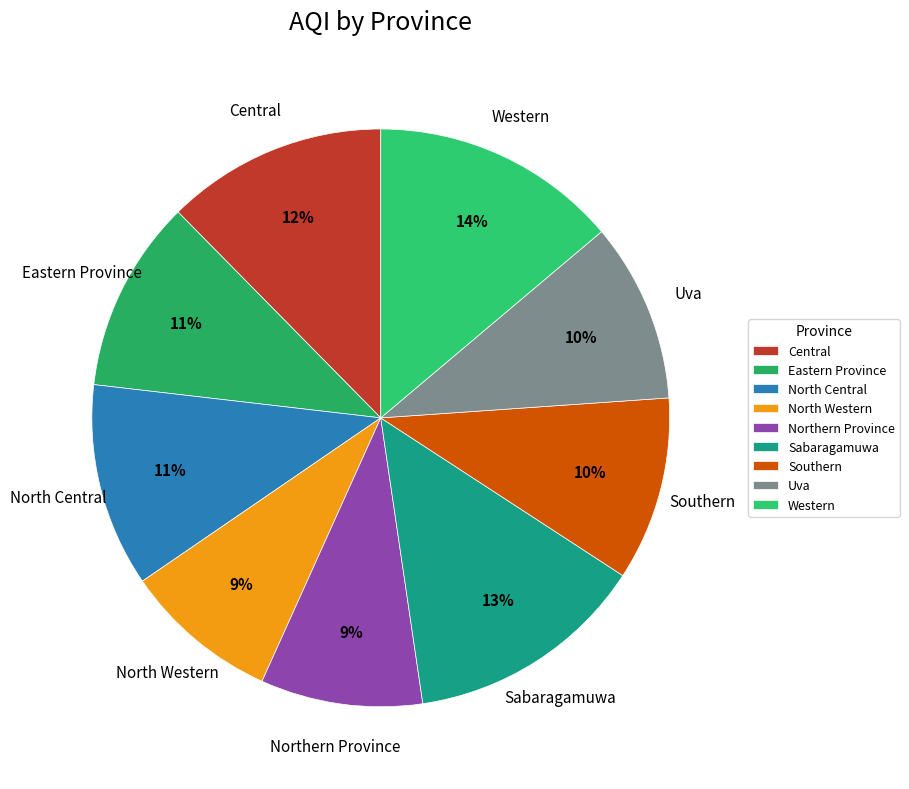

Count the number of slices in the pie.

9